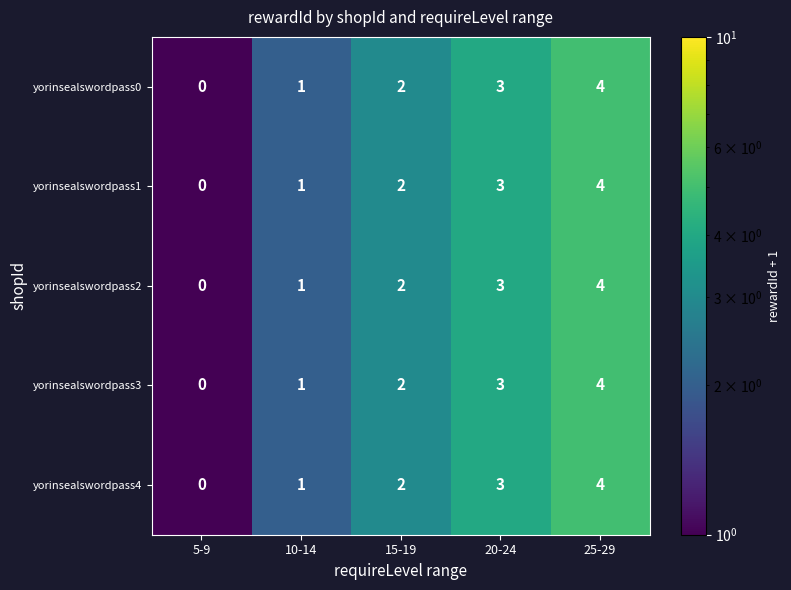

What is the total value across all series at 5-9?

0